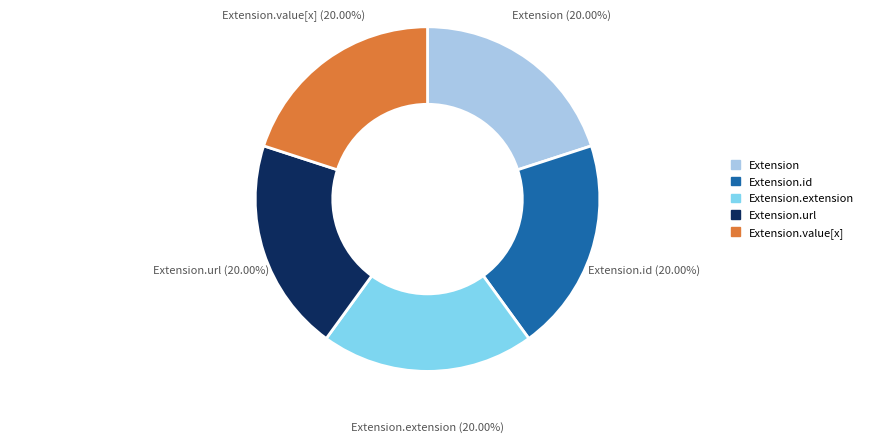

Approximately how many times larger is the value at Extension.extension compared to Extension.url?

1.0